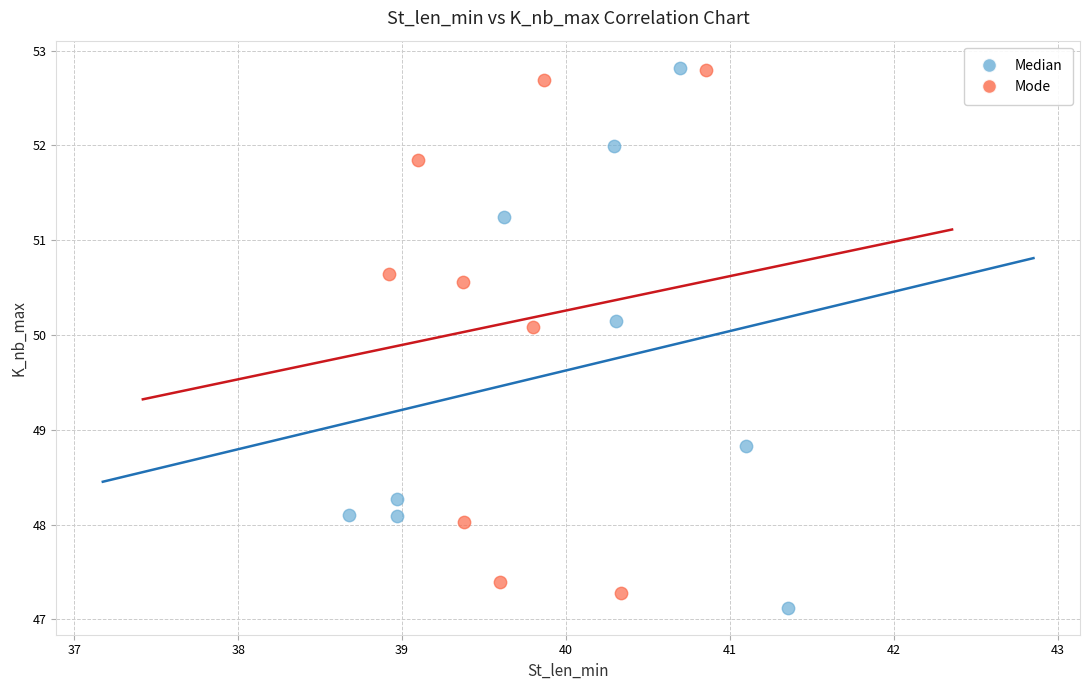

What are all the series names shown in the legend?

Median, Mode